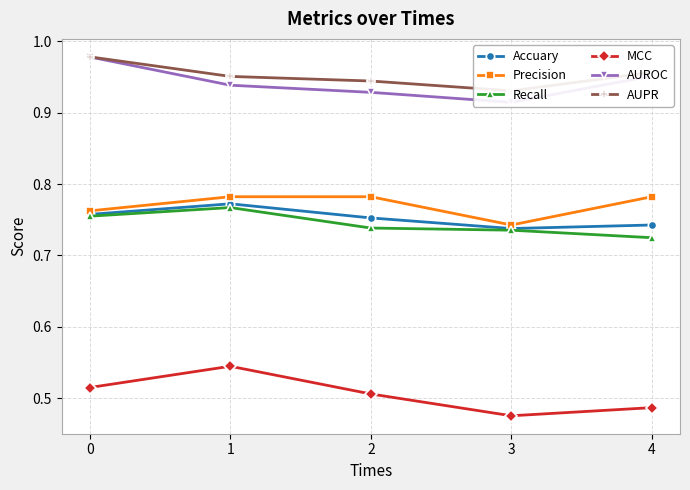

What is the value of the AUROC point at the 5th from the left?

1.0